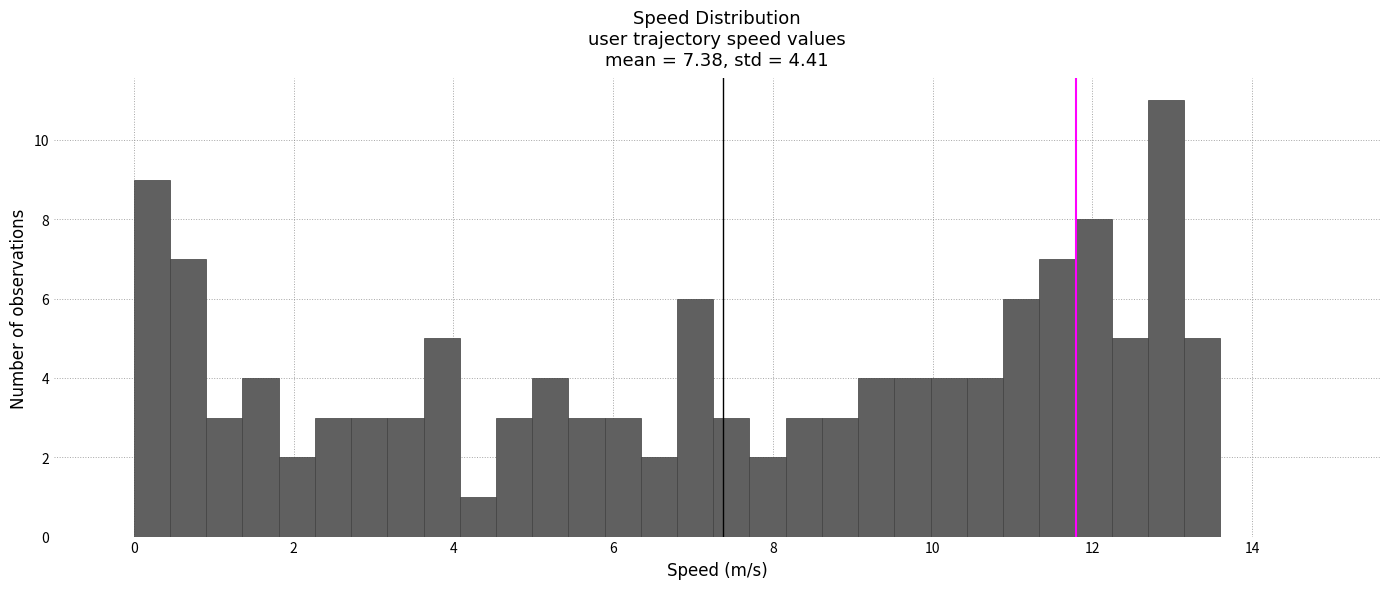

Read against the x-axis, roughly where is the centre of the tallest bar?

13.0